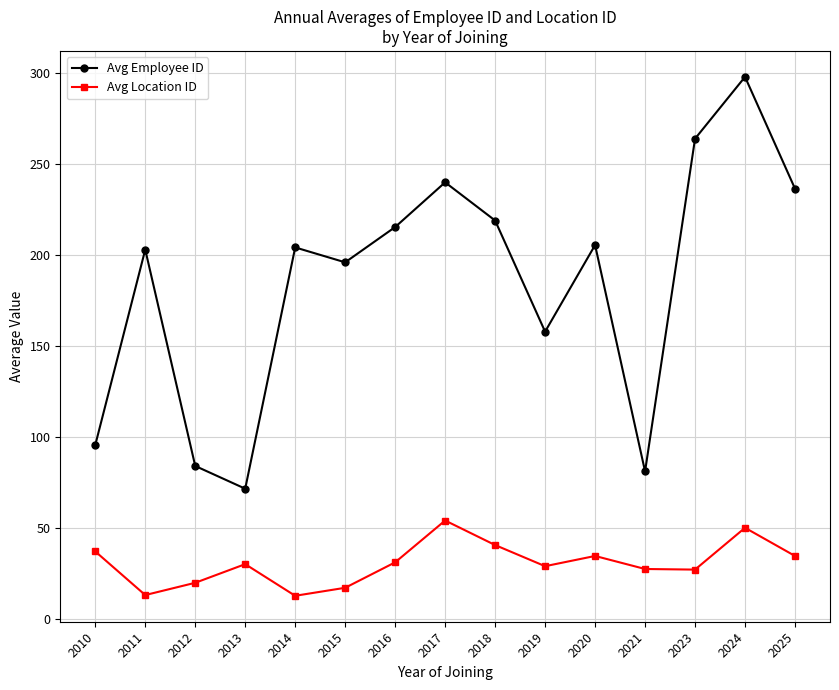

True or false: Avg Location ID has a value of 51.7 at 2019.

False